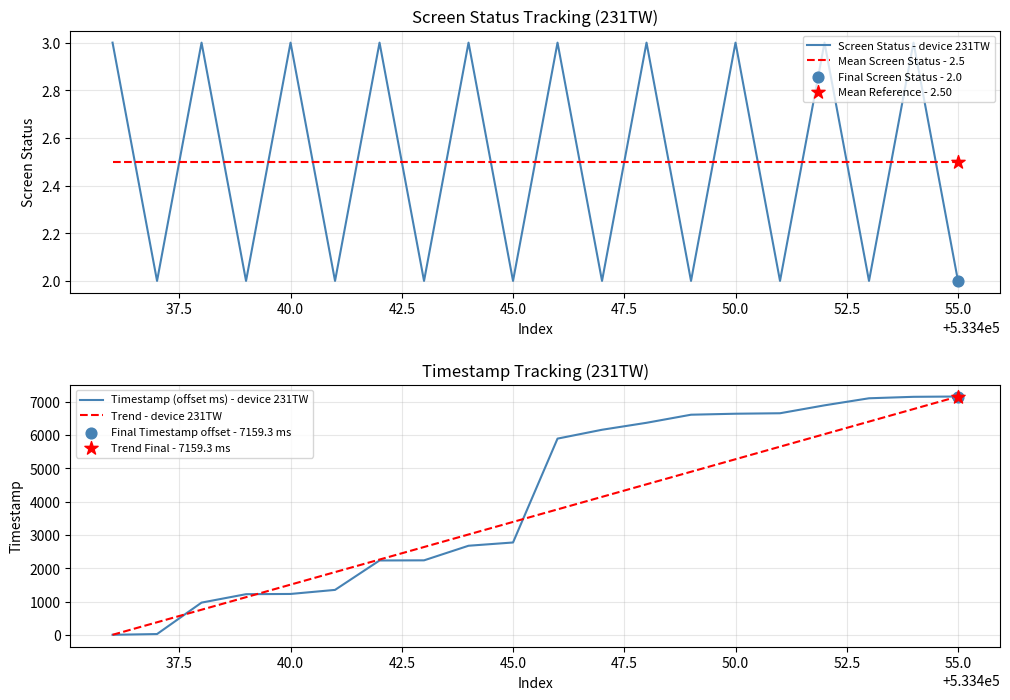

Which series reaches the minimum Y coordinate?

Timestamp (offset ms) - device 231TW